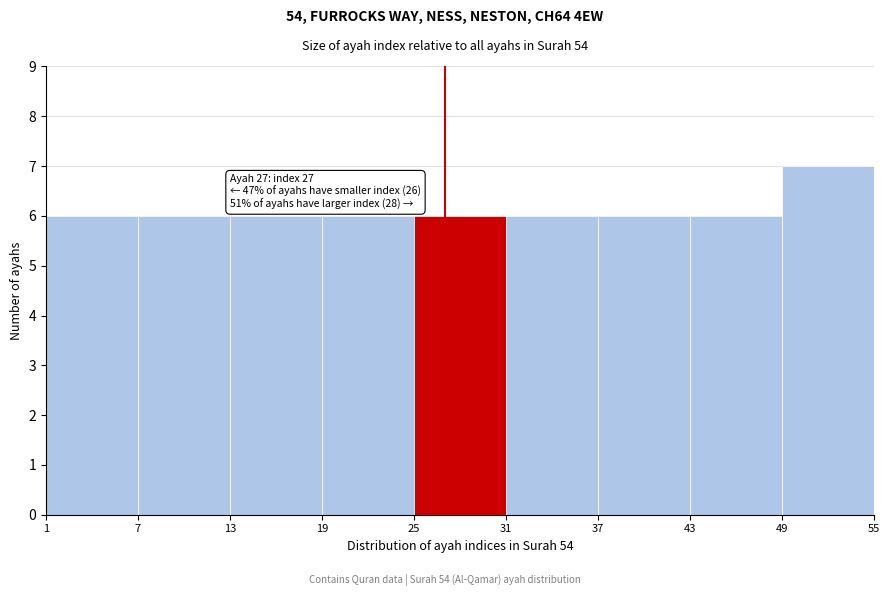

Which range on the x-axis has the tallest bar?

49 to 55